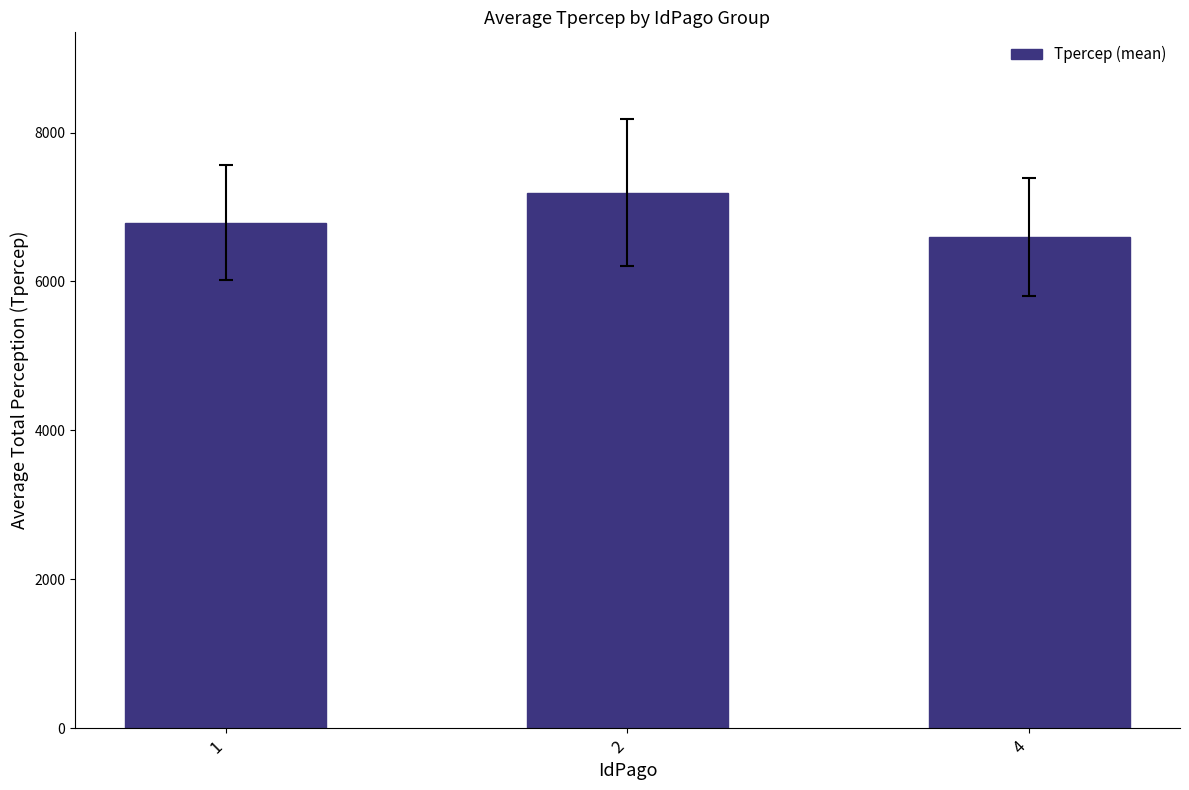

What is the sum of the values at 4 and 1?

13390.9